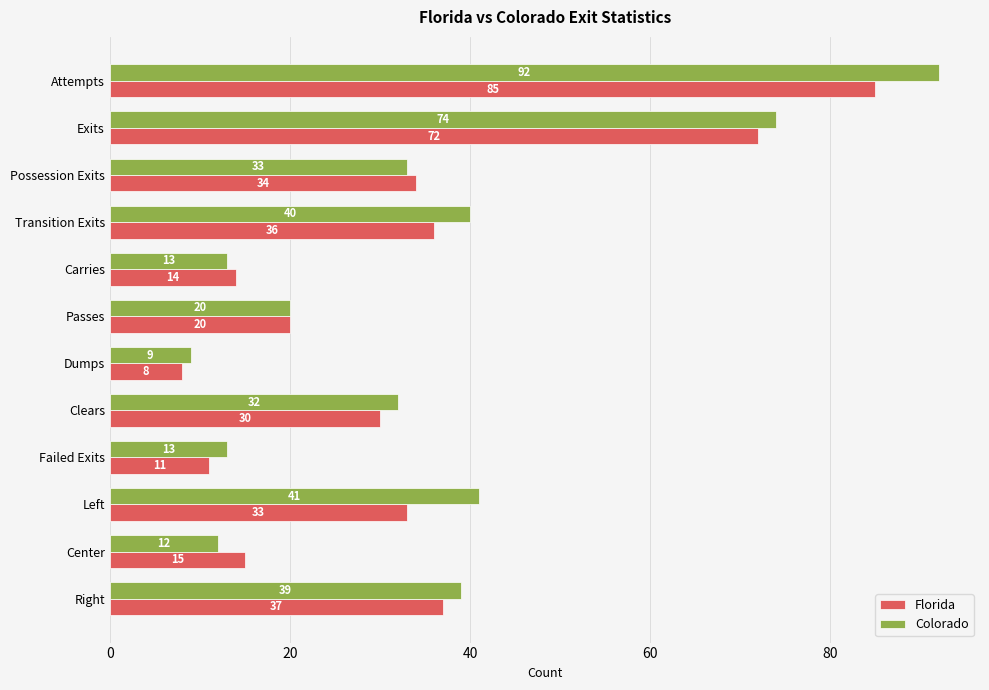

Rank the categories by Florida value from lowest to highest.

Dumps, Failed Exits, Carries, Center, Passes, Clears, Left, Possession Exits, Transition Exits, Right, Exits, Attempts